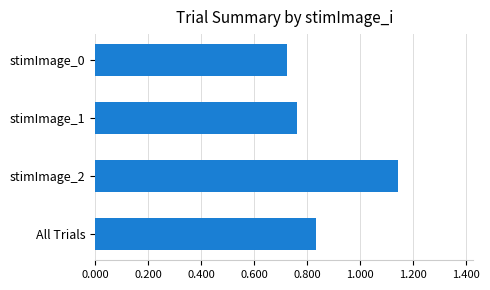

Rank the categories by value from lowest to highest.

stimImage_0, stimImage_1, All Trials, stimImage_2